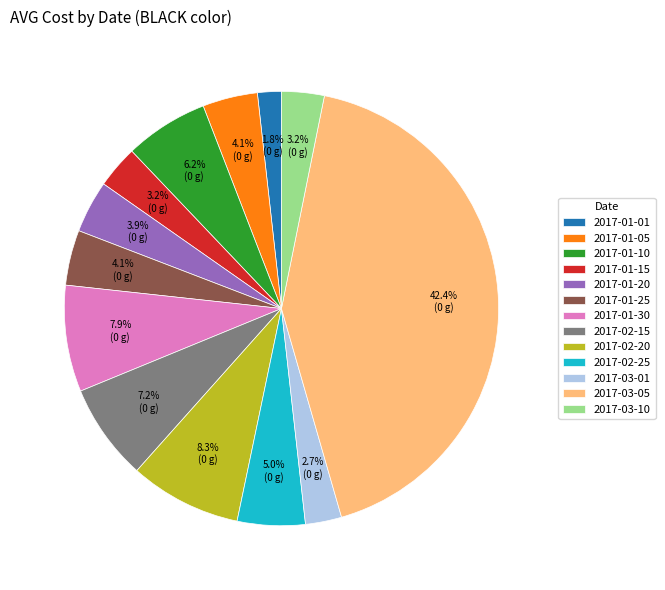

Count the number of slices in the pie.

13